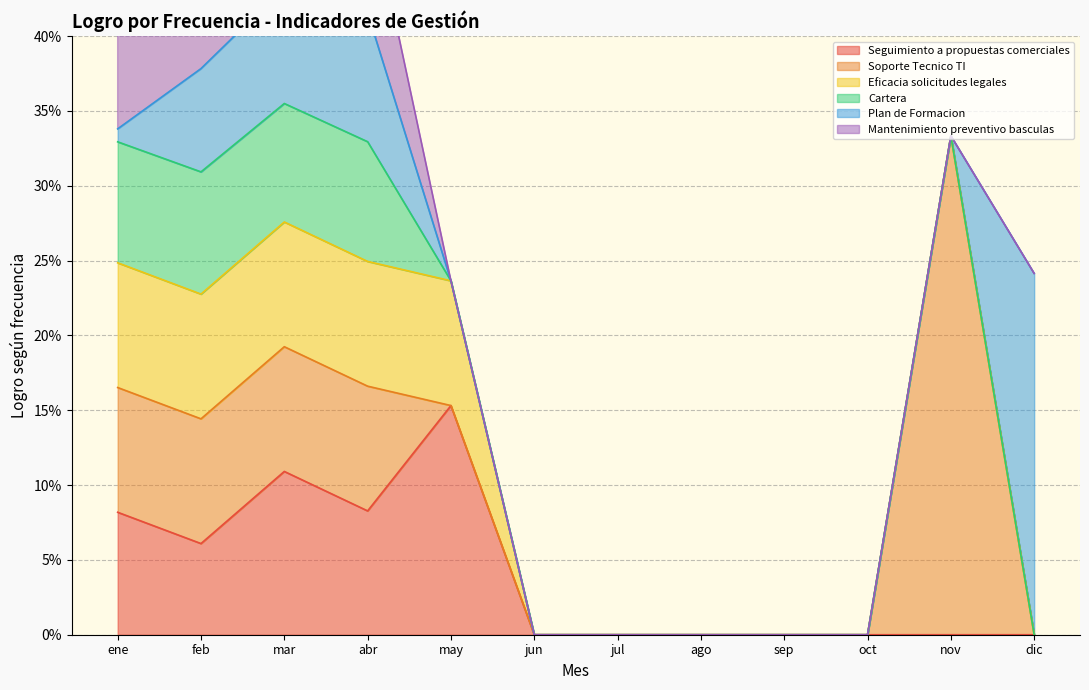

What is the difference between the maximum and minimum values in the Cartera series?

0.1